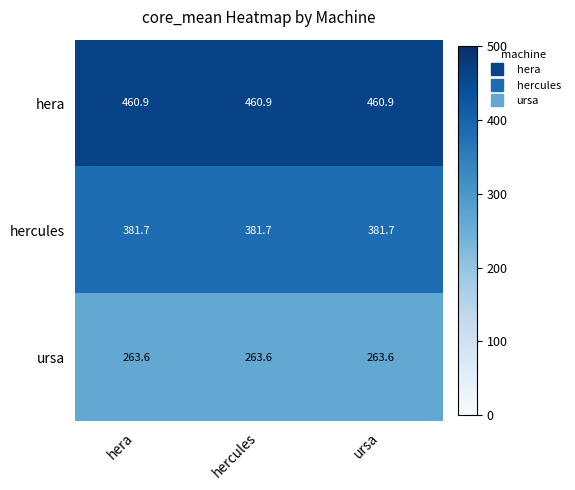

What is the spread (max minus min) of values at hercules?

197.3